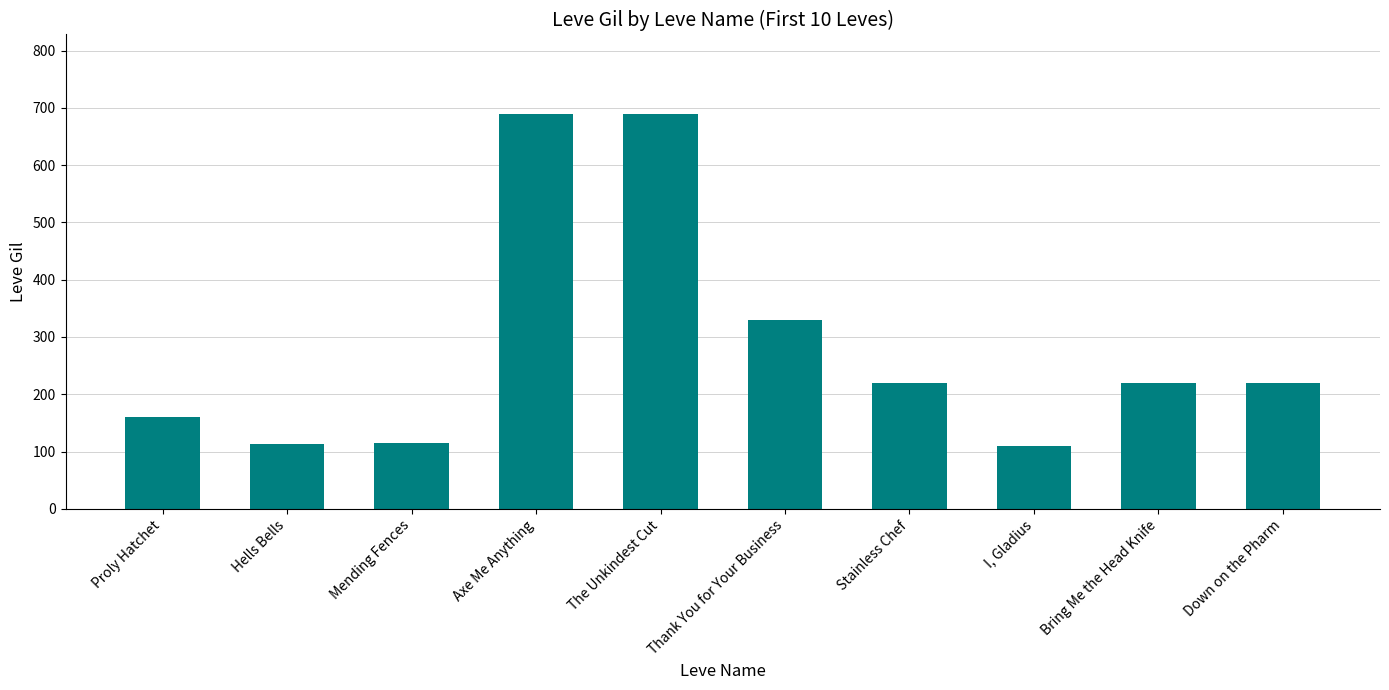

The value at Axe Me Anything is 176. True or false?

False